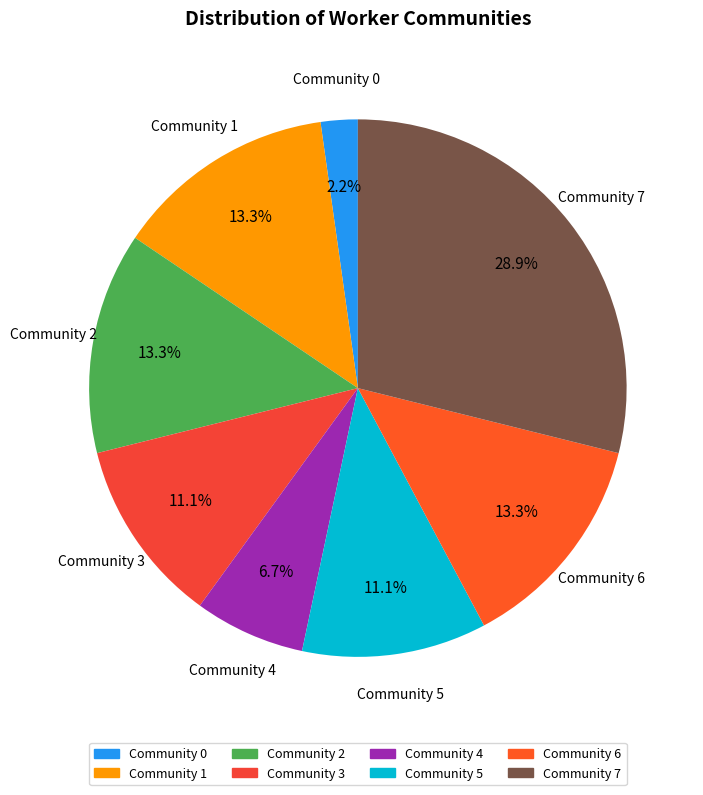

How many slices are in this pie chart?

8